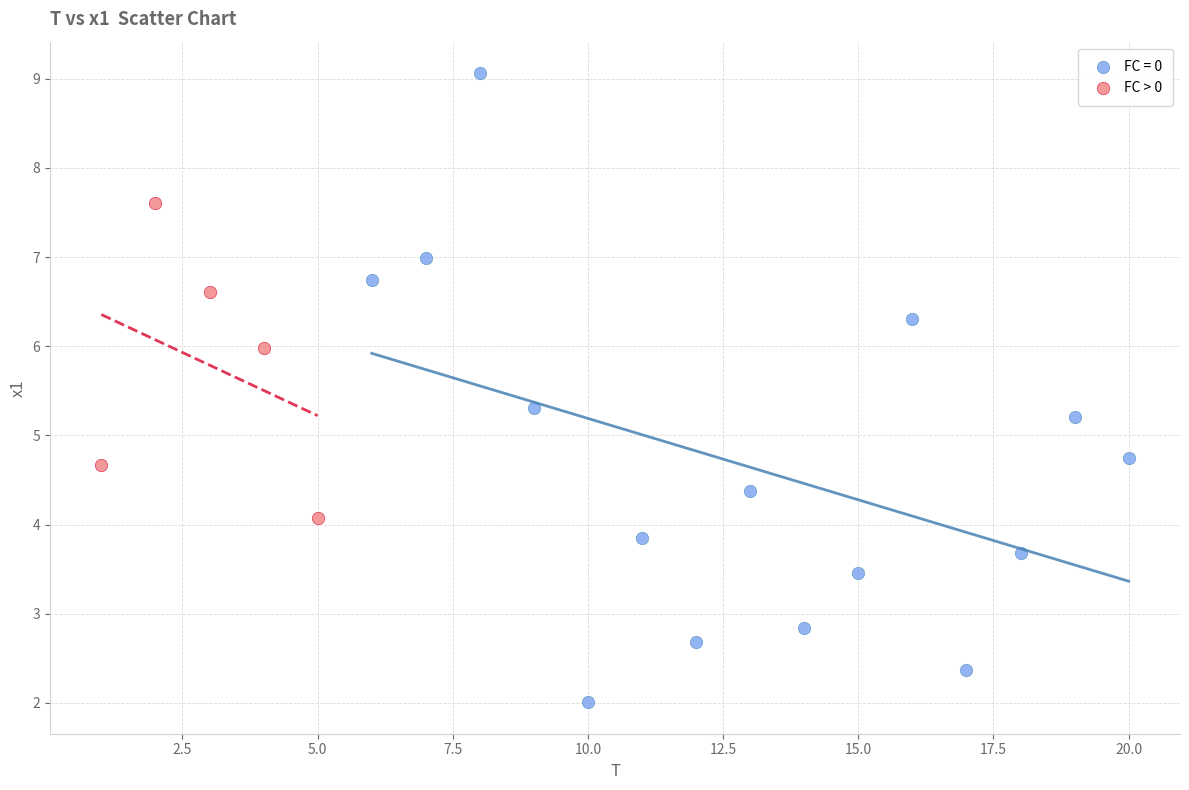

Which series has the largest Y range (max minus min)?

FC = 0